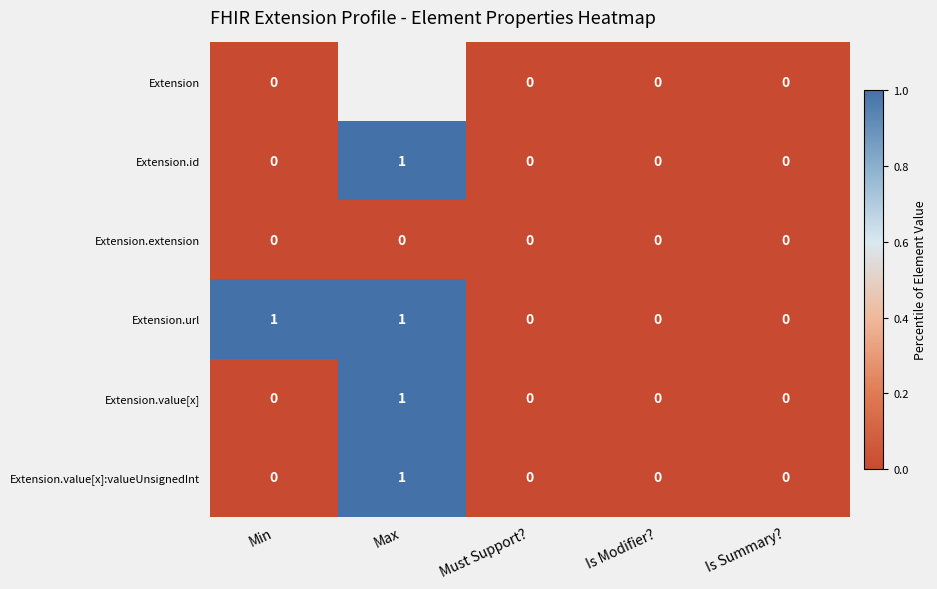

Between Min and Is Summary?, which series saw the biggest shift?

Extension.url